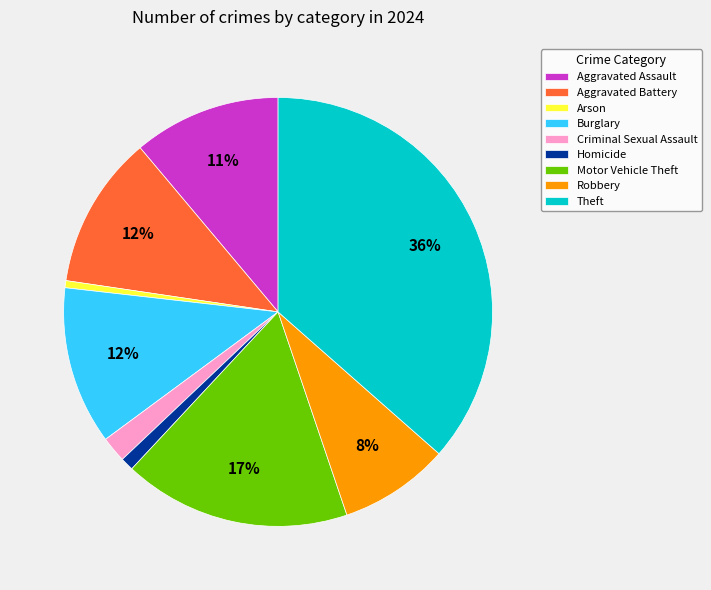

What percentage is the Burglary slice, to the nearest percent?

12%